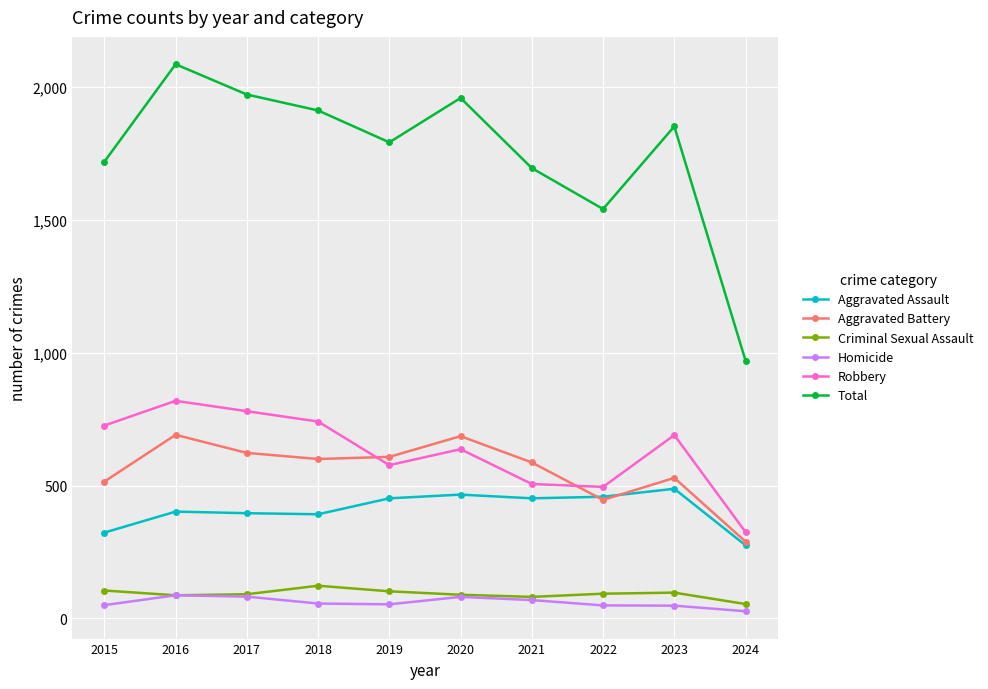

At how many categories does at least one series exceed 246?

10